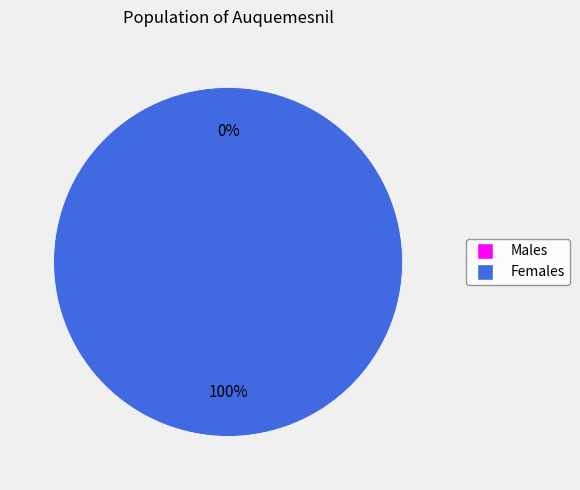

How many slices are in this pie chart?

2